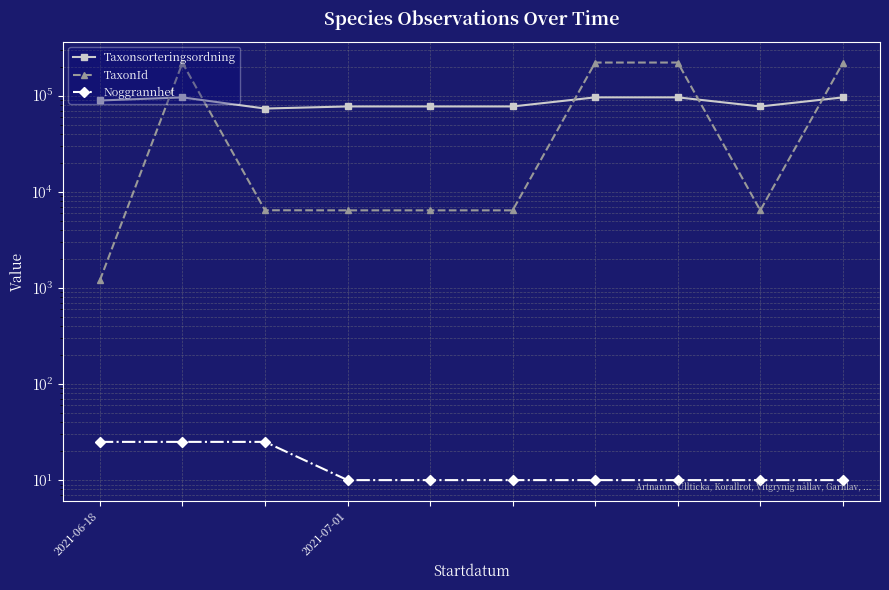

What are all the series names shown in the legend?

Taxonsorteringsordning, TaxonId, Noggrannhet